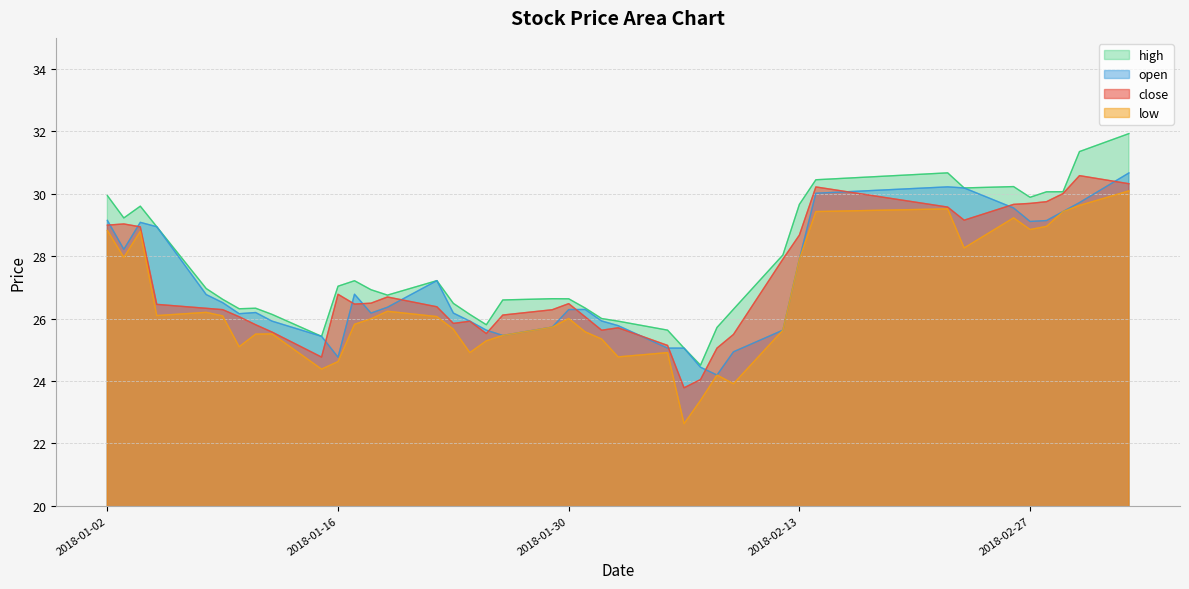

What is the total value across all series at 2018-01-02?

116.9